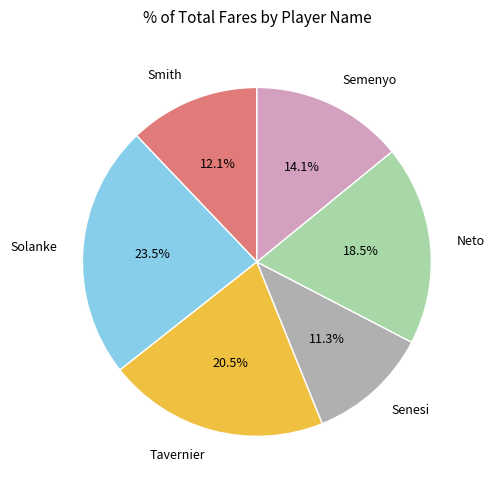

How many segments does this pie chart have?

6